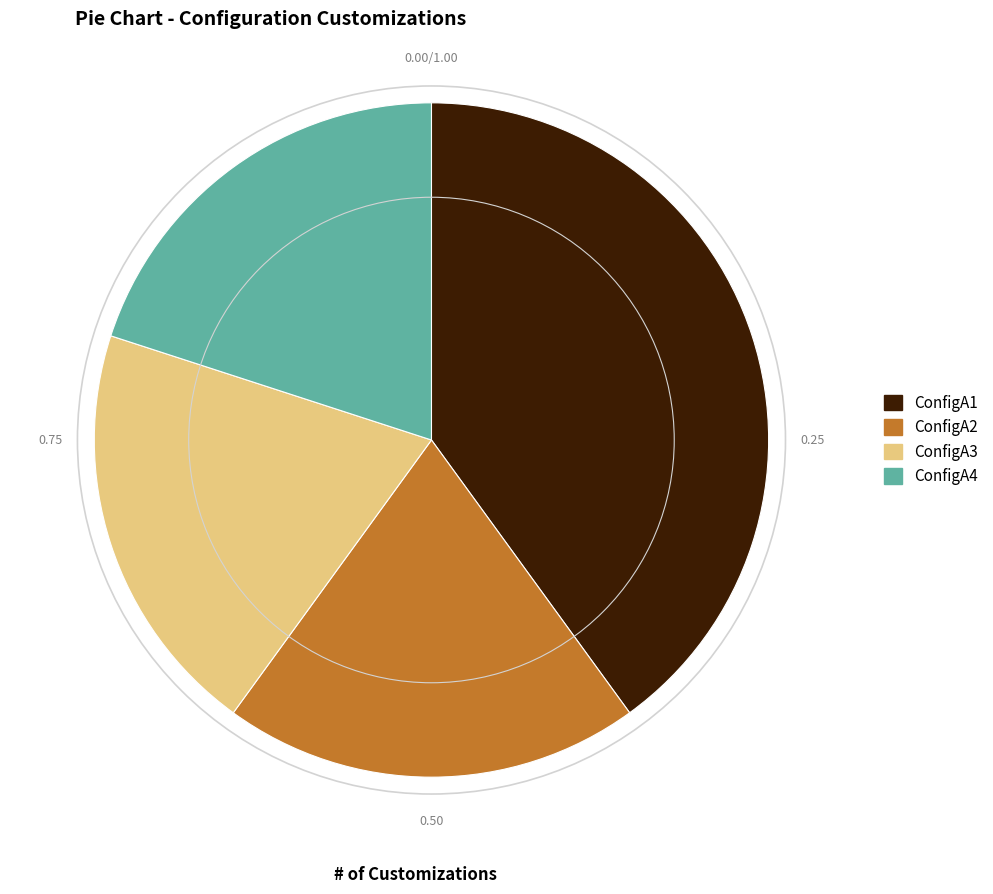

What is the ratio of the value at ConfigA1 to the value at ConfigA4?

2.0